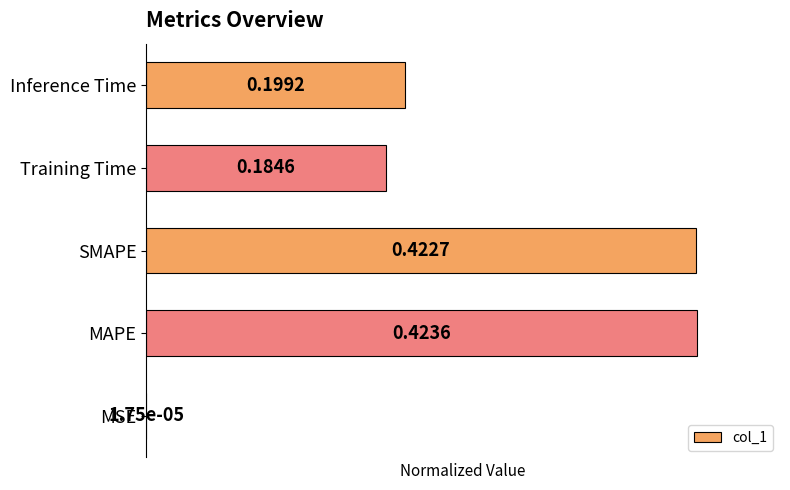

What is the greatest value displayed?

1.0